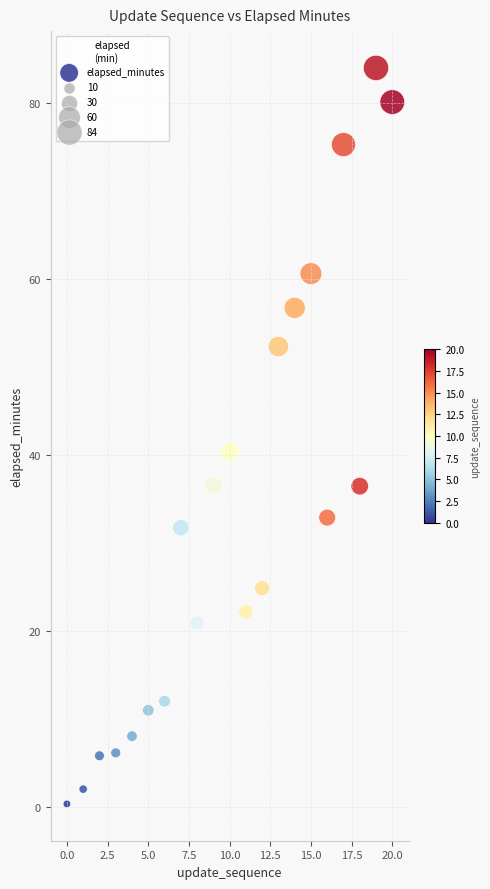

What Y value in the scatter plot is closest to 42?

40.4